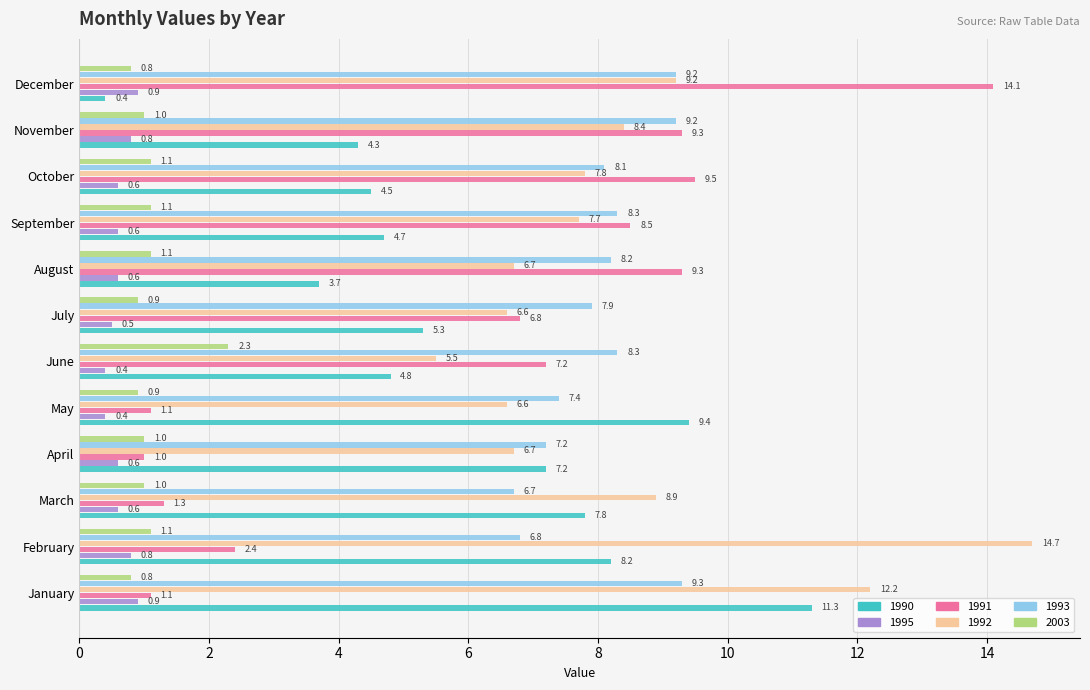

Which series has the largest total across all categories?

1992